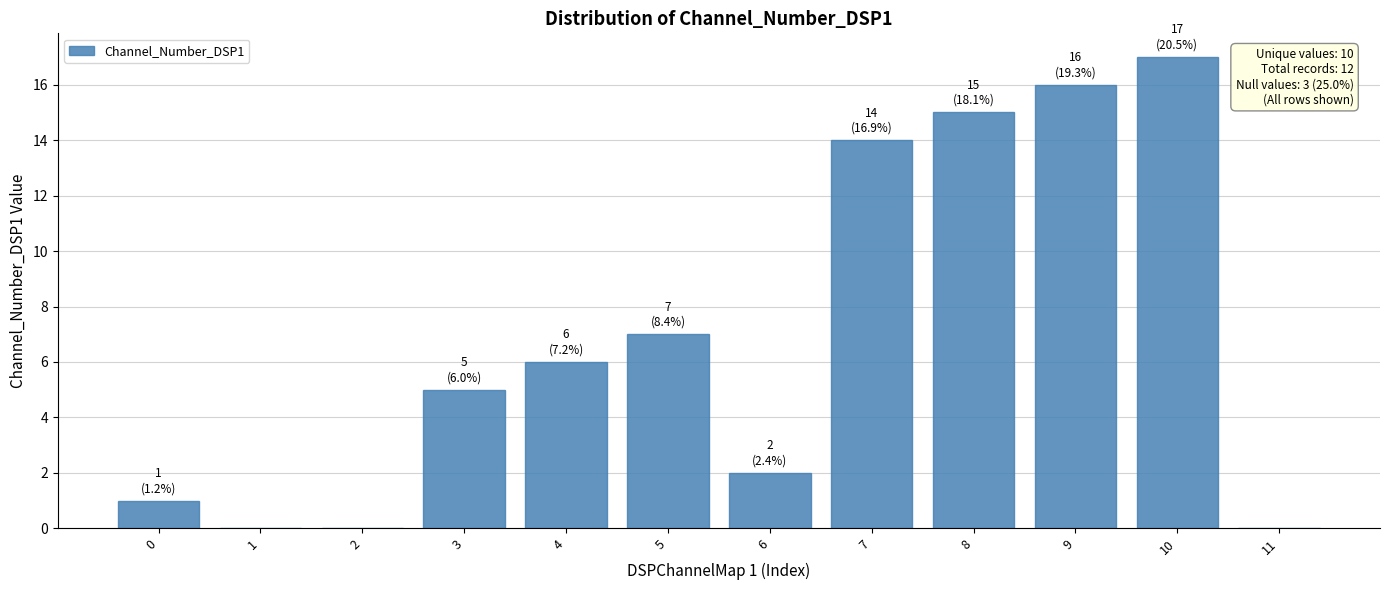

Where is the data nearest to the value 8?

5